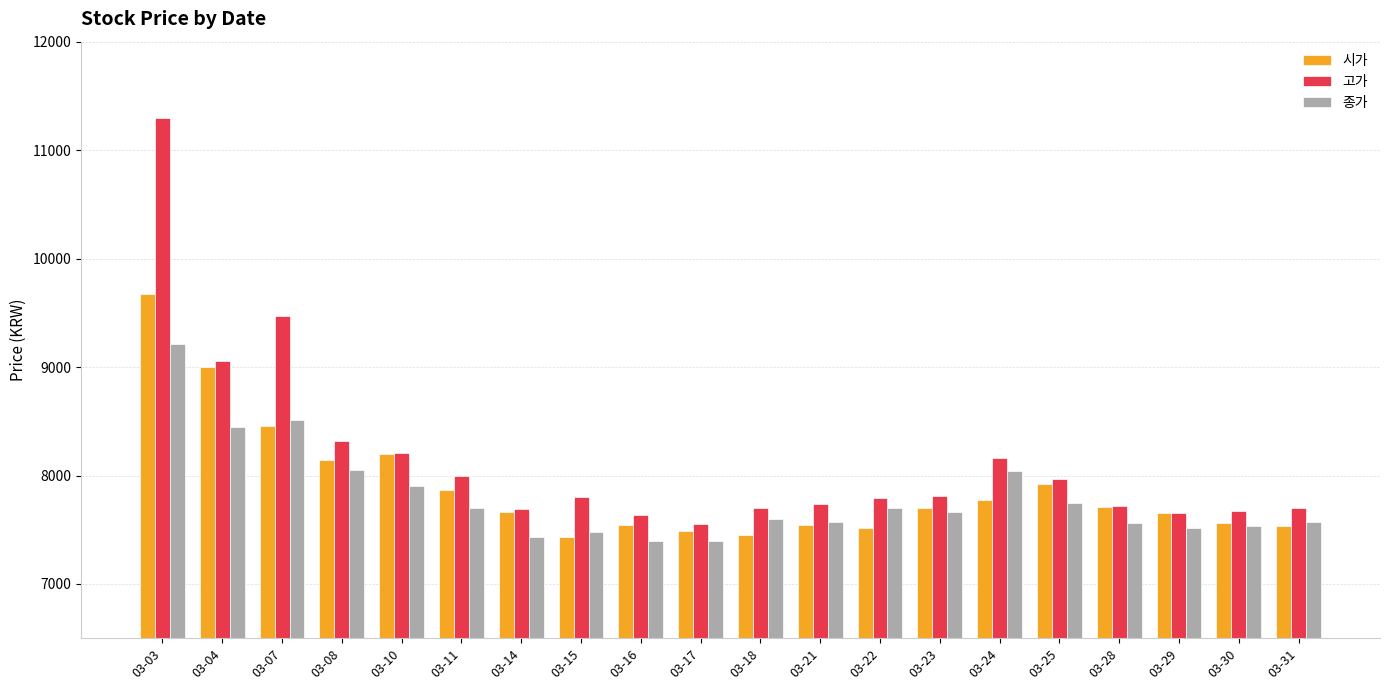

What is the value of the 종가 bar at the 6th from the left?

7700